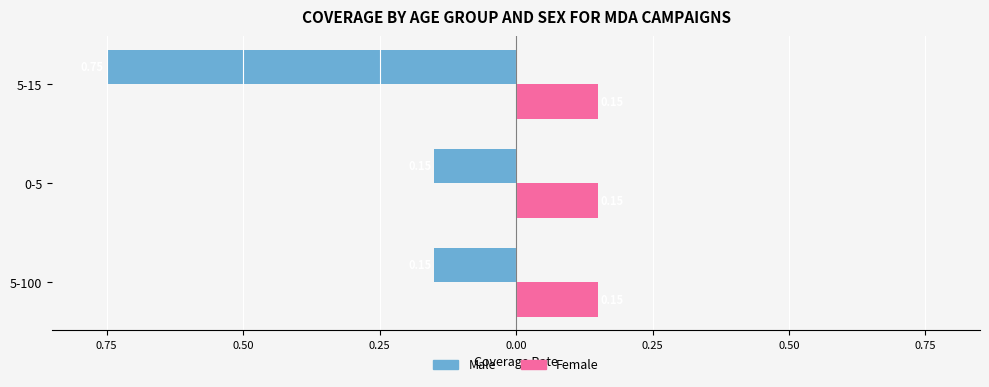

What are all the series names shown in the legend?

Male, Female